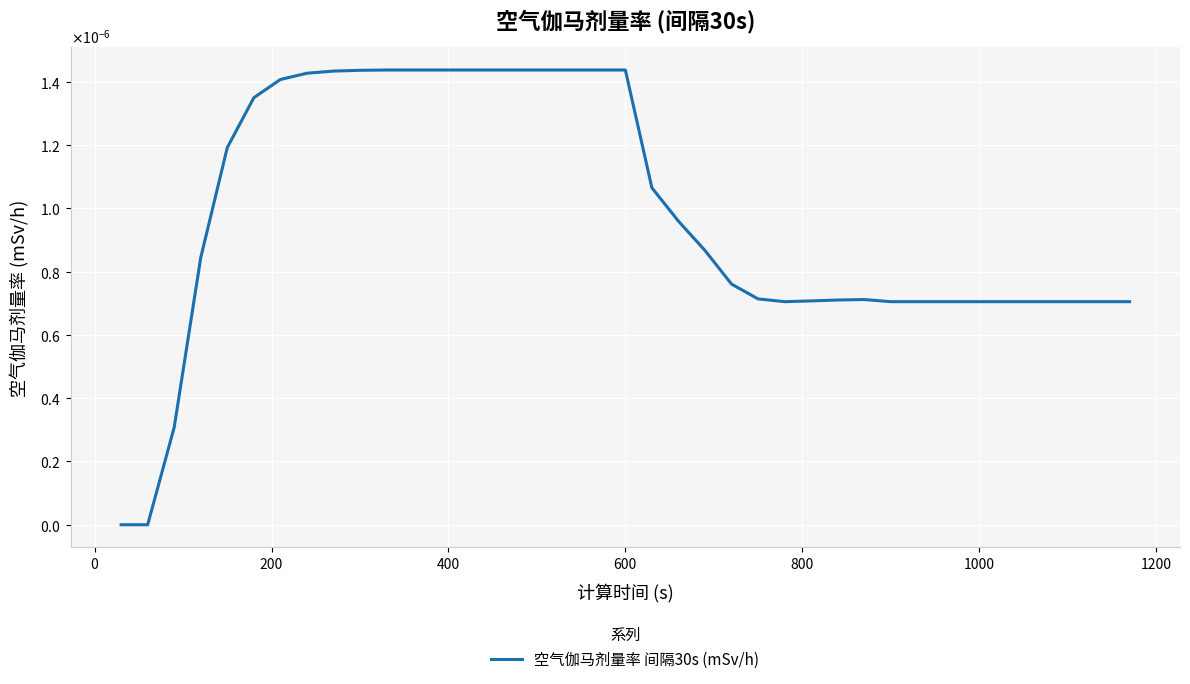

Does the chart have visible grid lines?

Yes